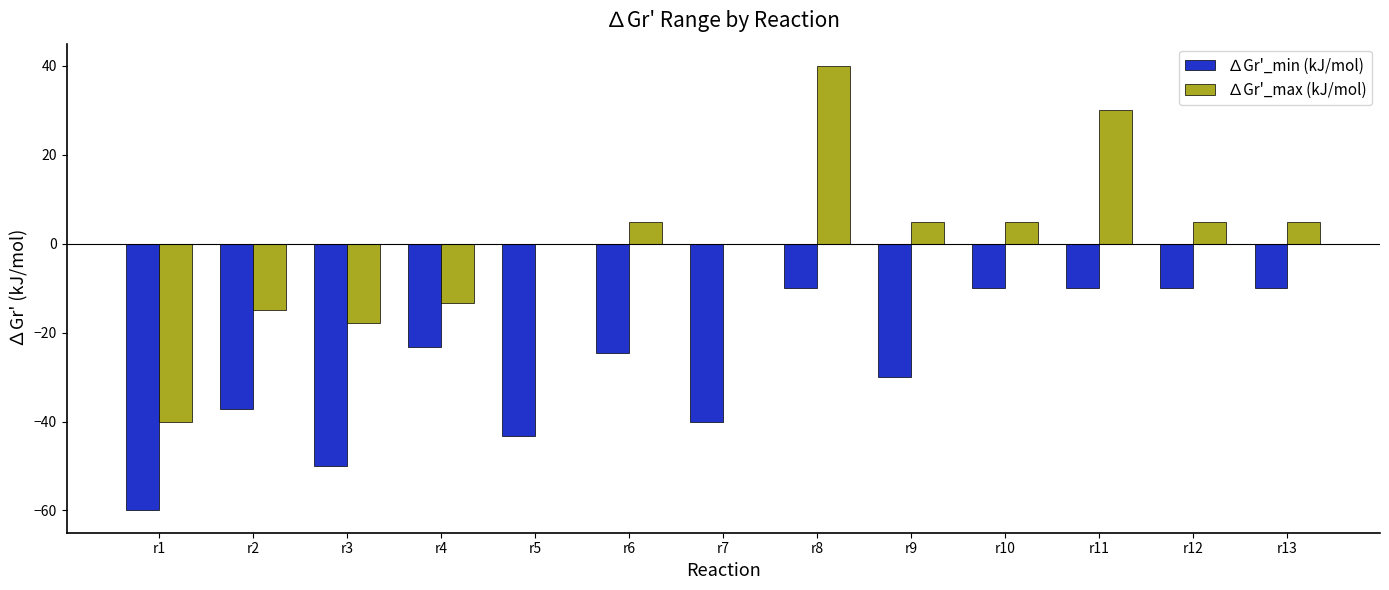

How many distinct data groups are displayed?

2